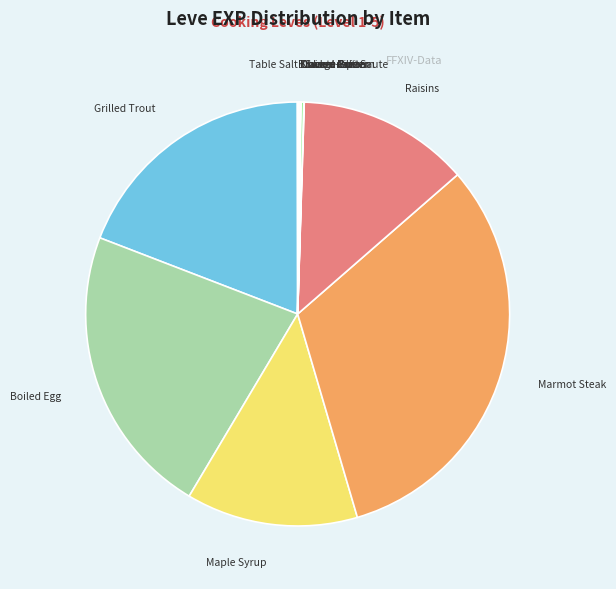

What is the ratio of the value at Grilled Trout to the value at Boiled Egg?

0.9